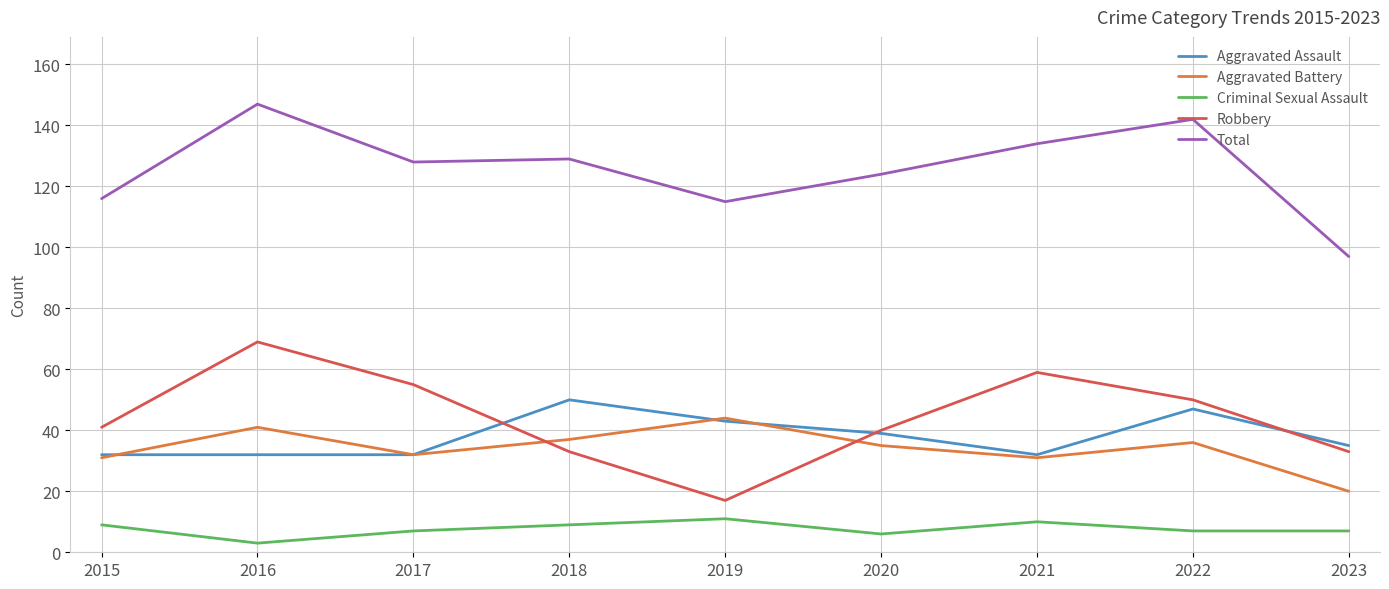

Where is the first local maximum for Criminal Sexual Assault?

2019